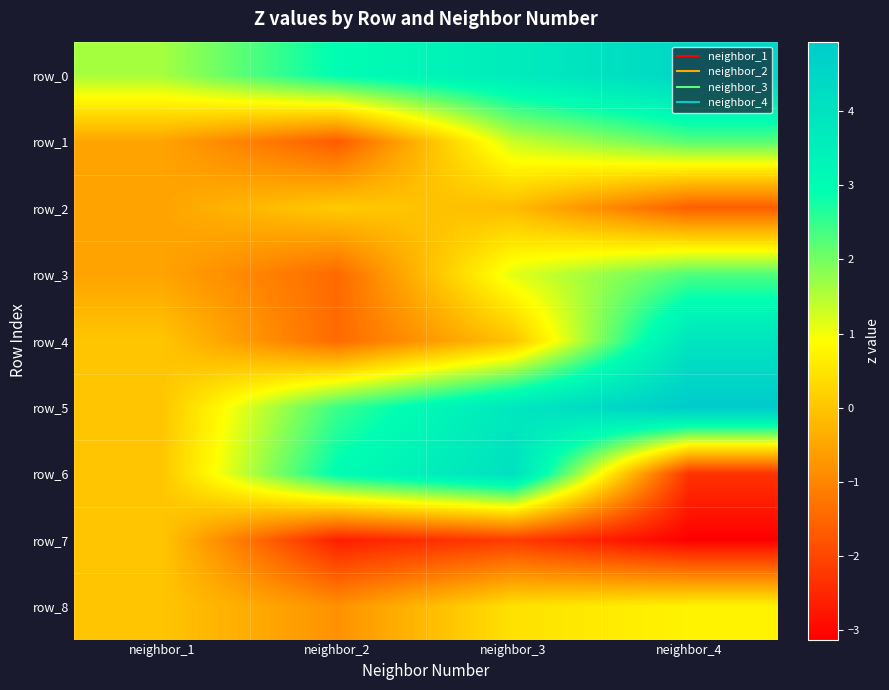

Which has a higher value, neighbor_4 or neighbor_3?

neighbor_4